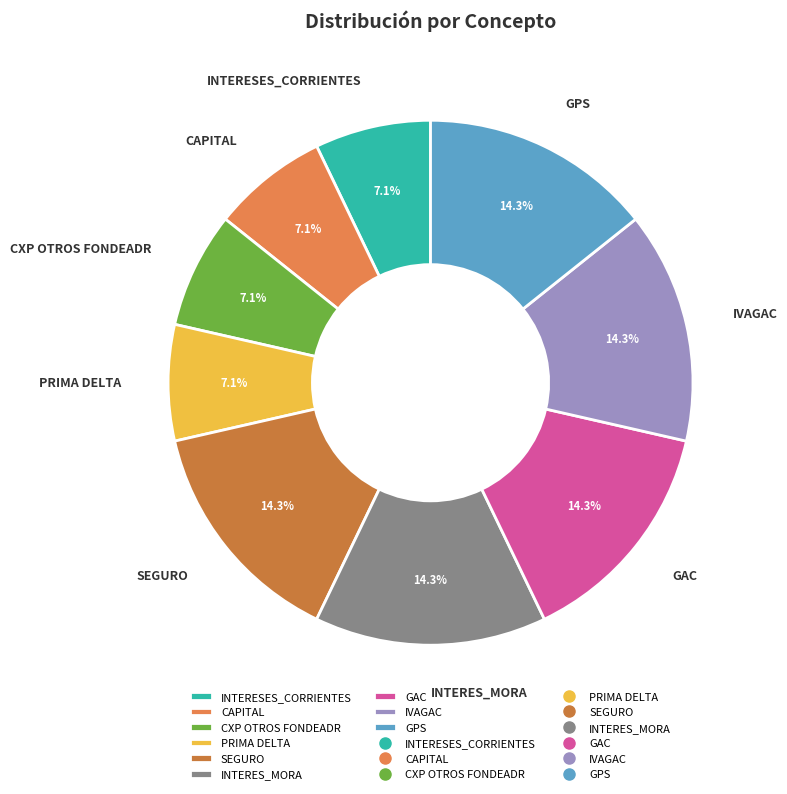

Does SEGURO account for over 50% of the chart?

No